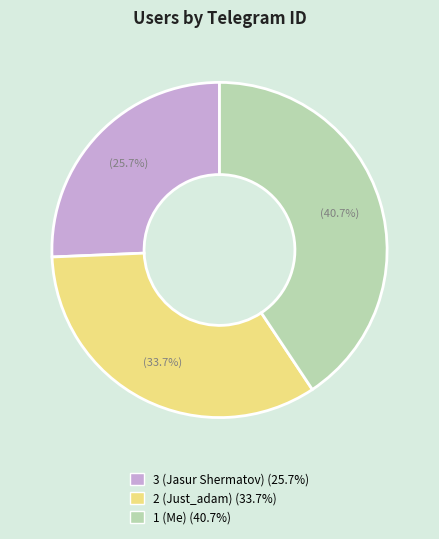

Between 2 (Just_adam) and 3 (Jasur Shermatov), which is larger?

2 (Just_adam)